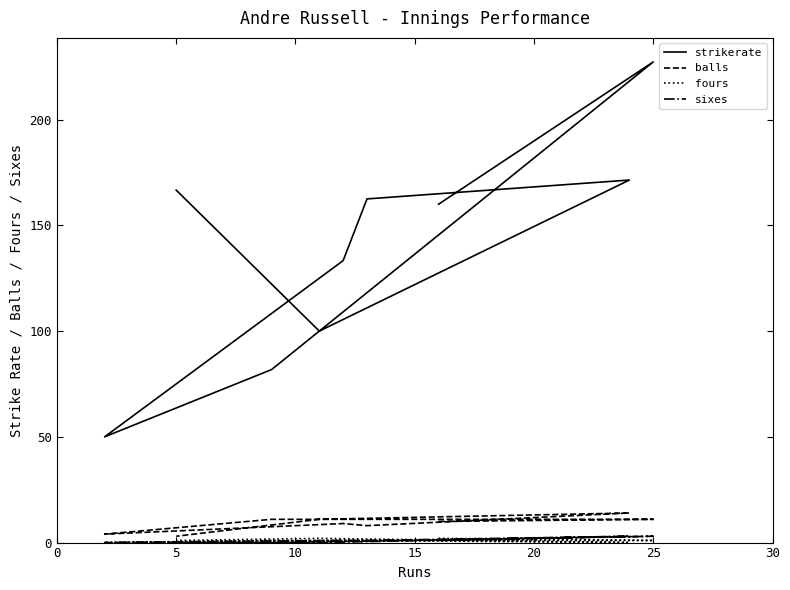

The strikerate series shows 98.8 at 30. True or false?

False